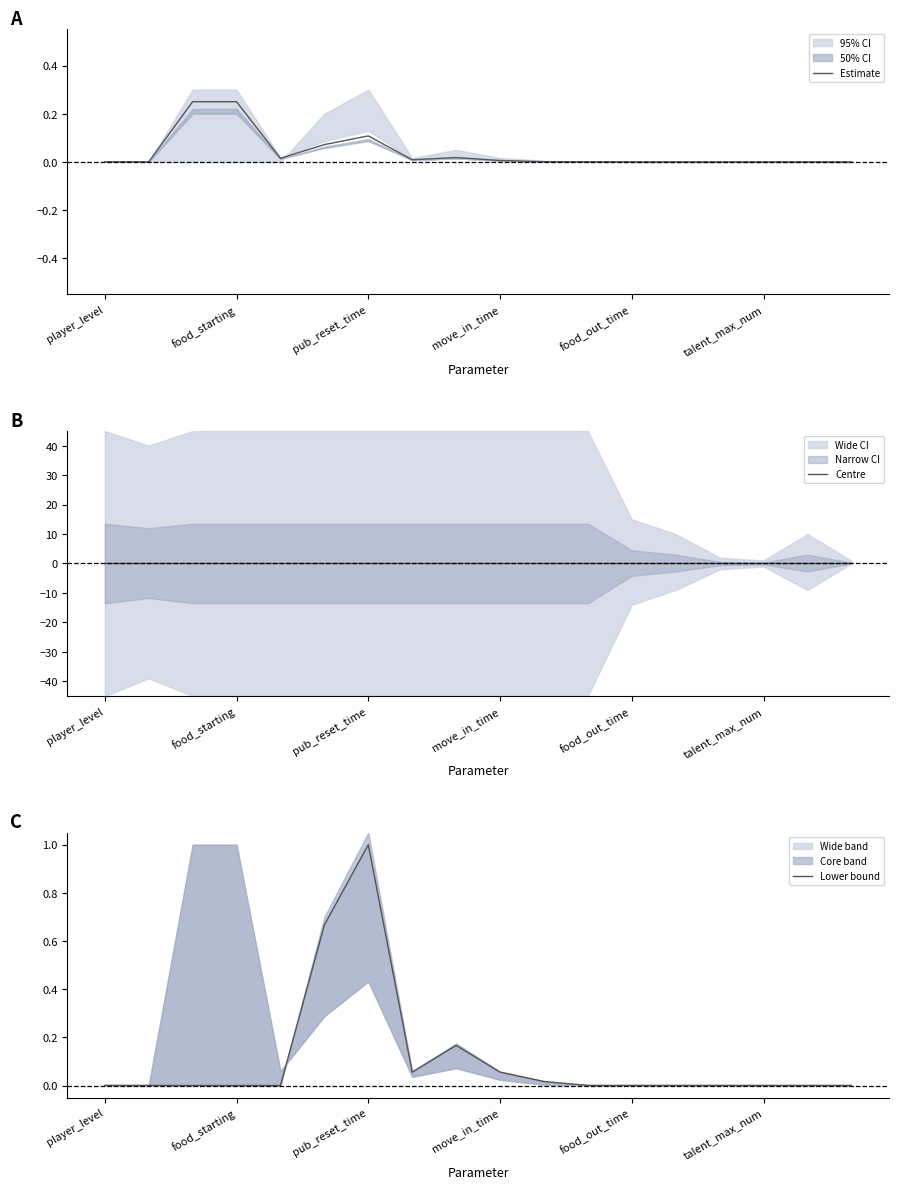

What is the value of the Estimate point at the 4th from the left?

0.2